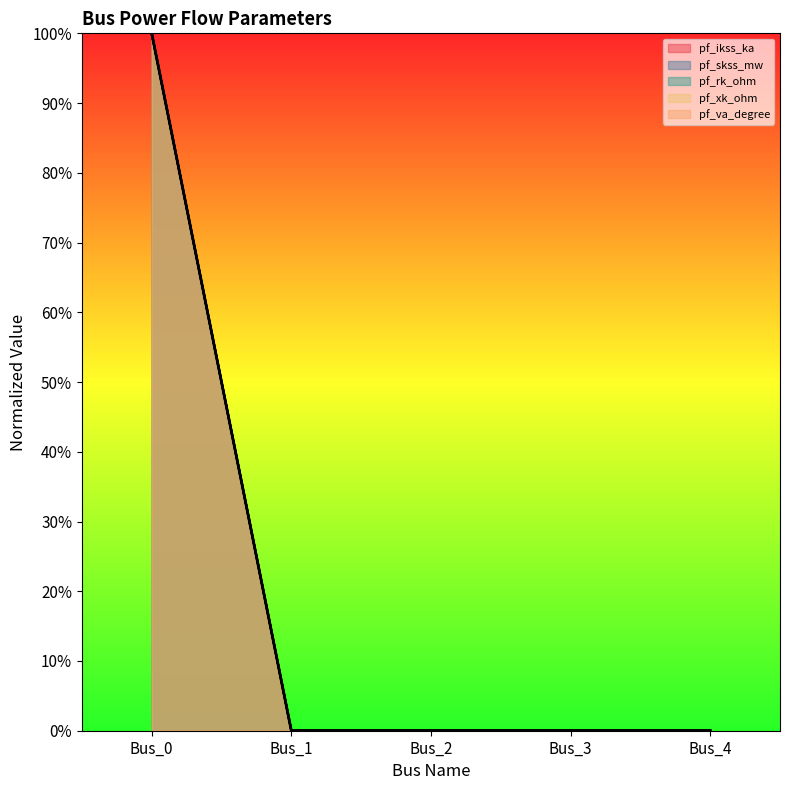

Is it true that pf_skss_mw equals 46 at Bus_2?

False